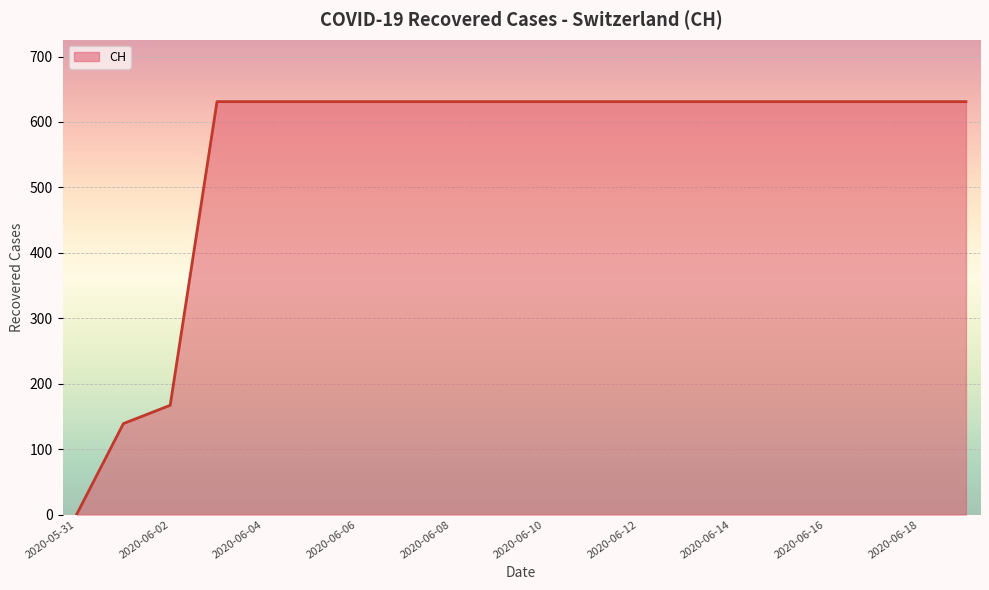

Where is the data nearest to the value 315?

2020-06-02